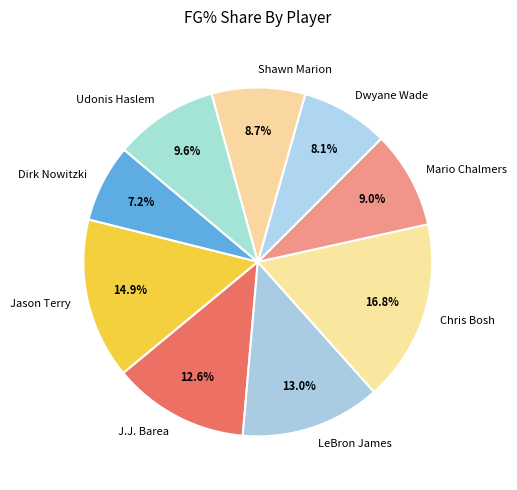

To the nearest percent, what is the average slice percentage?

11%